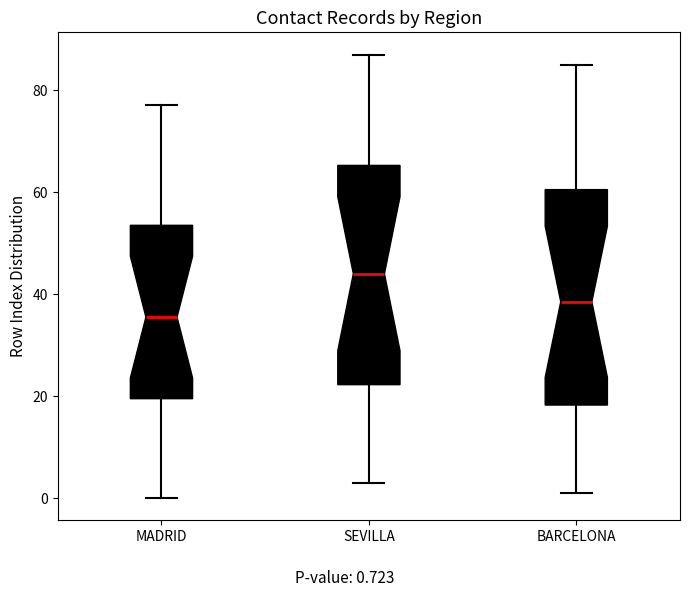

Reading left to right, transcribe this box plot: for each box, give where its median line is, the range the box spans, and where its two whiskers end, as read against the y-axis. The values are not printed on the chart, so give them approximately, as read against the axis.

MADRID: median 36, box 20 to 54, whiskers 0 to 78
SEVILLA: median 44, box 22 to 66, whiskers 4 to 88
BARCELONA: median 38, box 18 to 60, whiskers 2 to 86